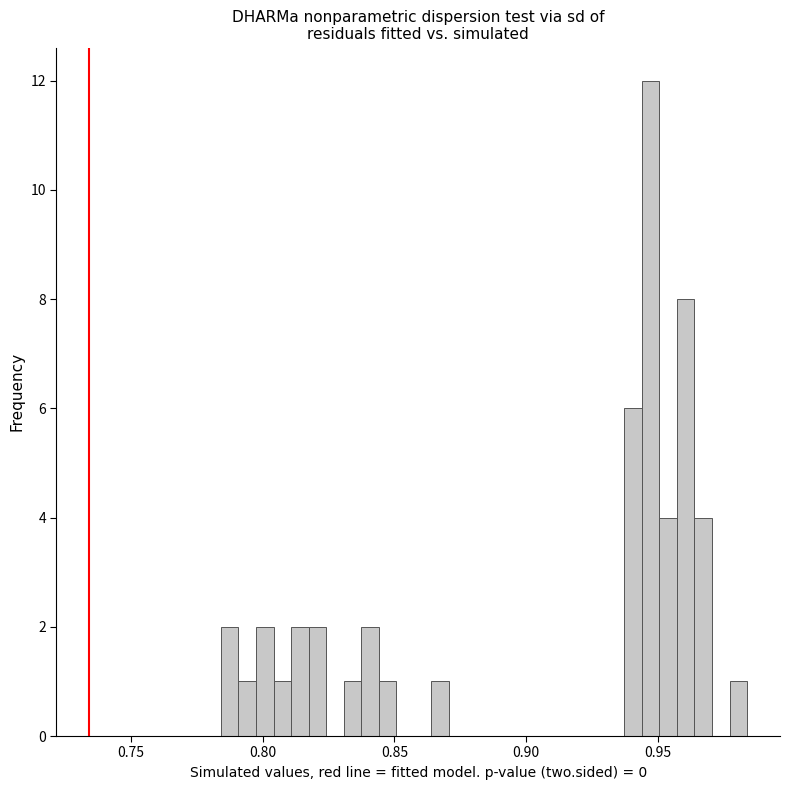

Around what value on the x-axis is the tallest bar? Give the approximate position of its centre, as read against the axis.

0.945